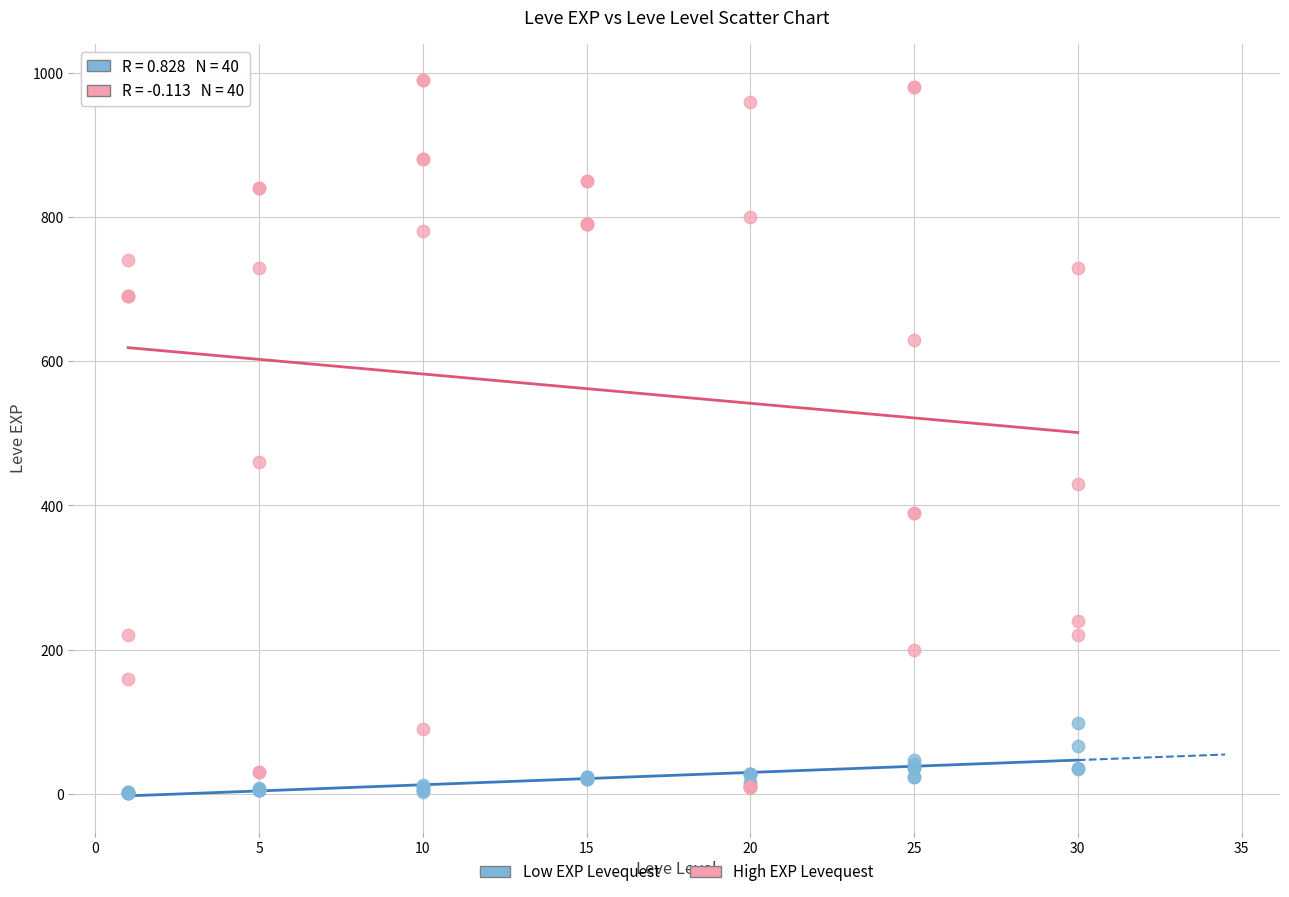

In the High EXP Levequest series, what Y value is closest to 500?

460